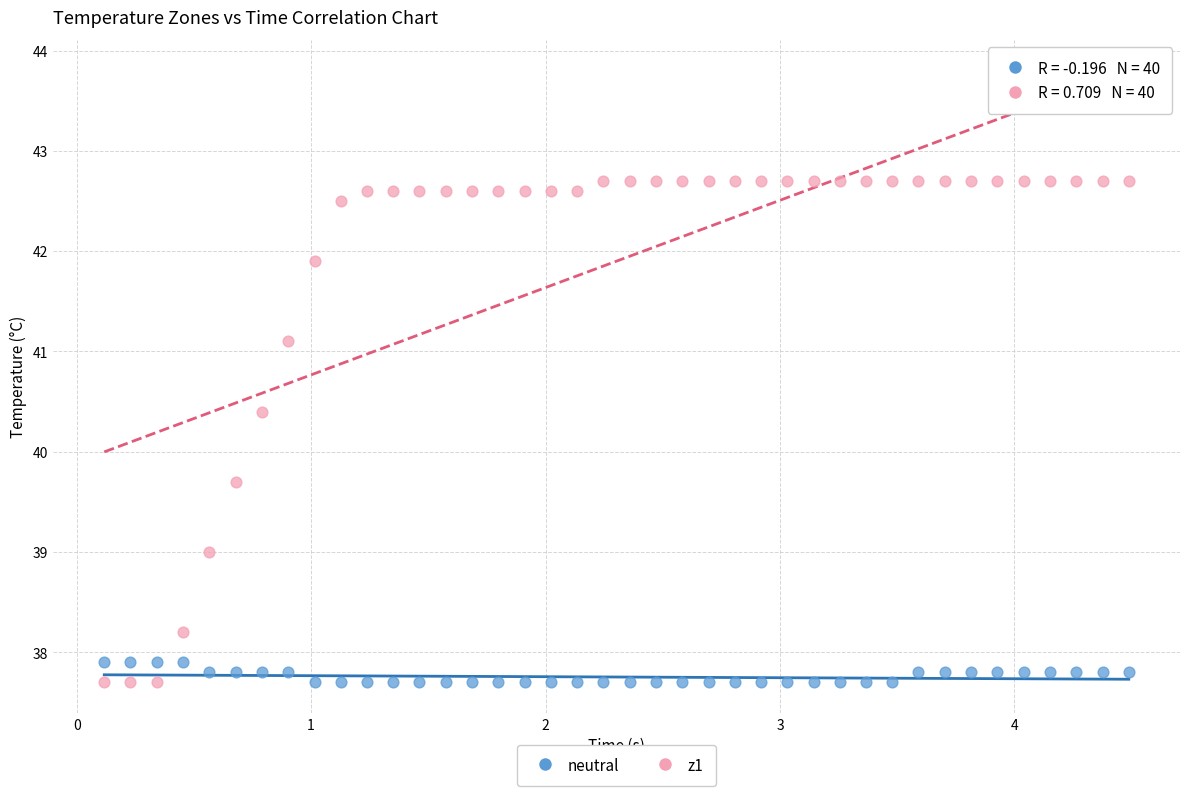

Which series has the largest Y range (max minus min)?

z1